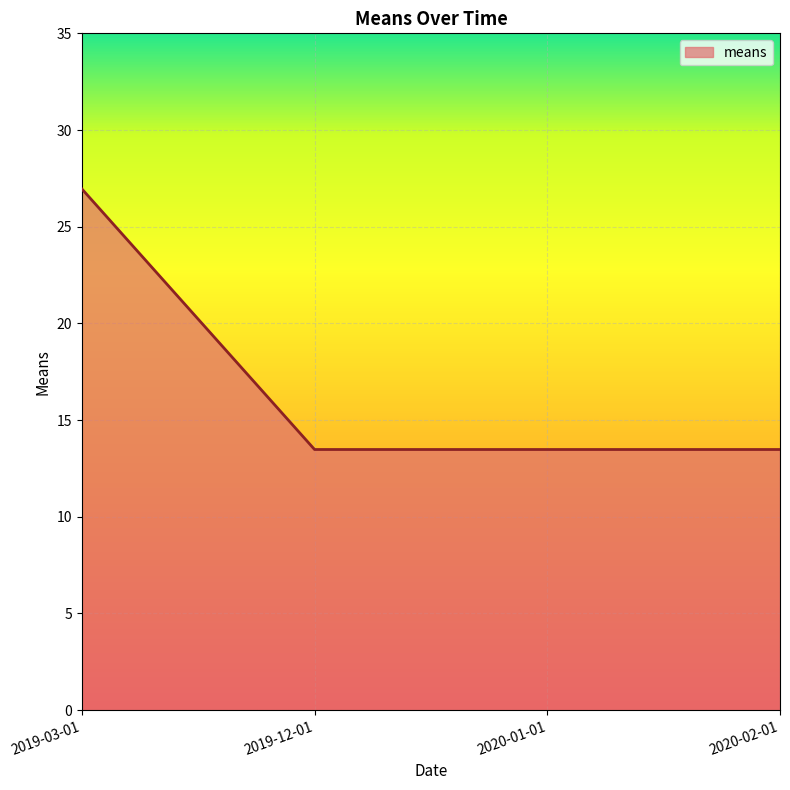

What is the change in value from 2019-03-01 to 2019-12-01?

-13.5